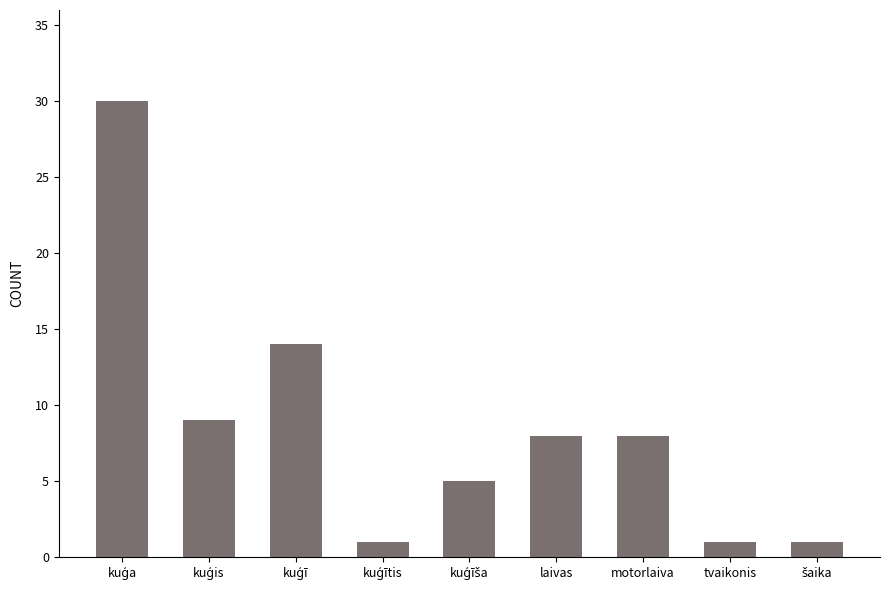

What is the greatest value displayed?

30